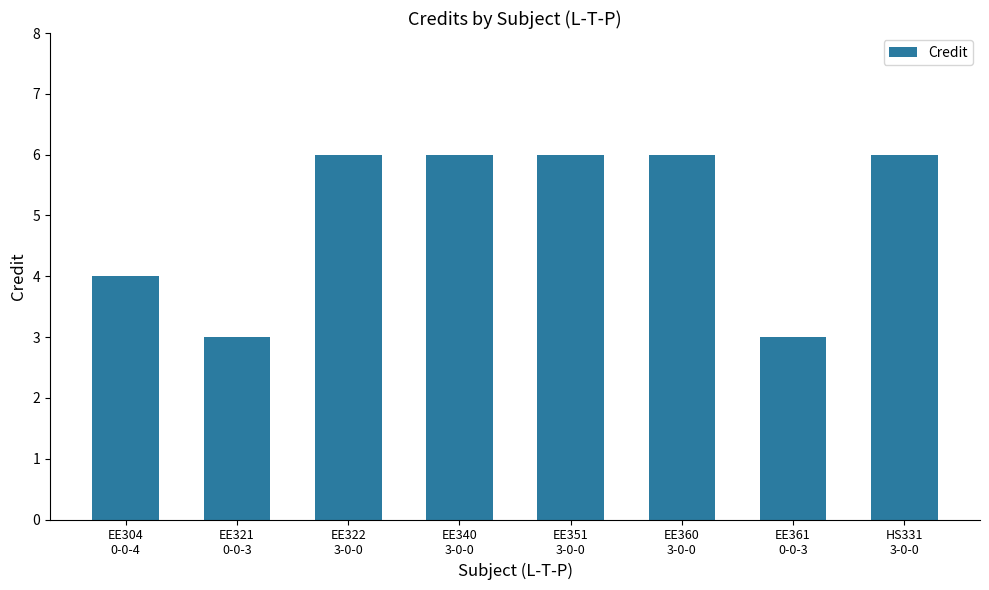

Reading left to right, list all the values displayed in this chart.

EE304
0-0-4=4	EE321
0-0-3=3	EE322
3-0-0=6	EE340
3-0-0=6	EE351
3-0-0=6	EE360
3-0-0=6	EE361
0-0-3=3	HS331
3-0-0=6